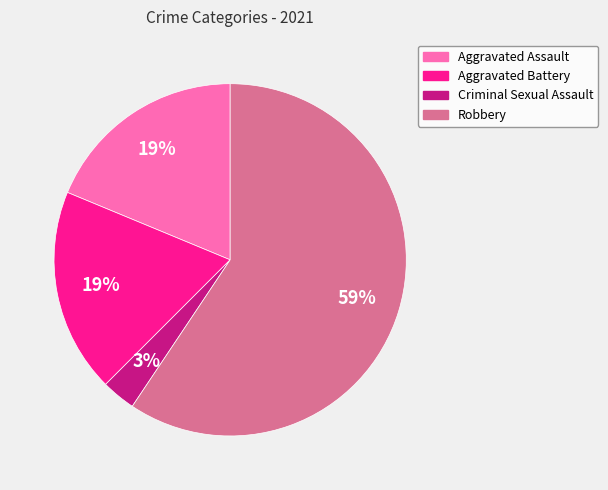

To the nearest percent, what is the difference between the largest and smallest slice percentages?

56%